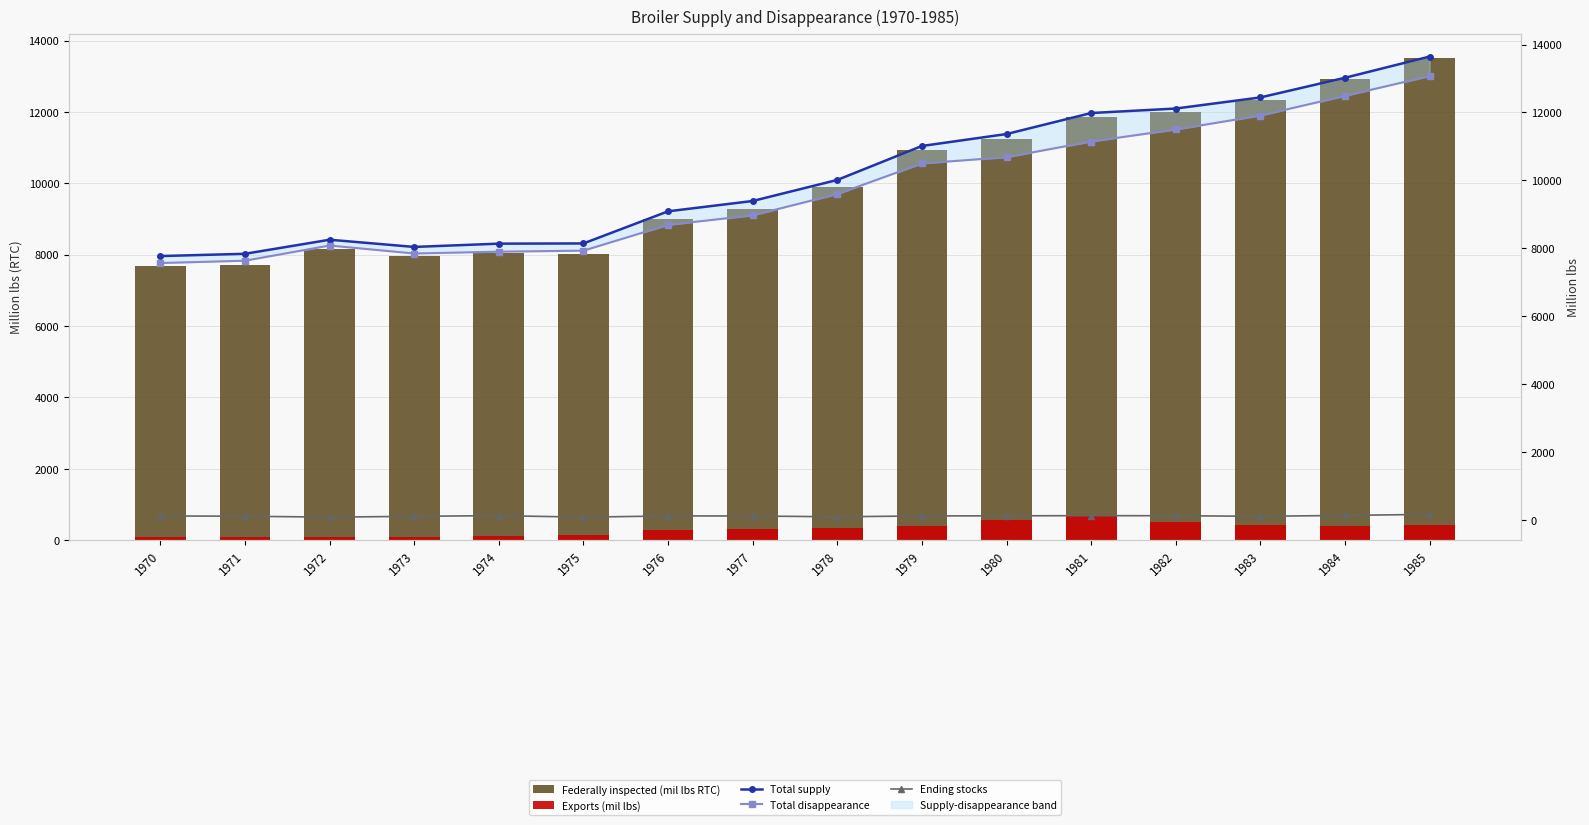

Reading left to right, extract all data points from this chart.

Federally inspected (mil lbs RTC): 7686.6	7723.6	8146.8	7961.7	8034.3	8019.7	9012.1	9279.5	9902.0	10926.3	11252.0	11868.1	11995.7	12325.5	12920.8	13519.6
Exports (mil lbs): 93.7	100.5	94.1	93.8	115.3	137.7	287.4	313.3	331.1	402.0	567.0	719.1	501.0	431.8	406.8	416.9
Total supply: 7768.6	7835.6	8249.8	8037.7	8134.3	8140.7	9087.1	9391.5	10012.0	11012.3	11364.0	11983.1	12115.7	12442.5	13021.8	13646.6
Total disappearance: 7562.9	7632.0	8079.7	7843.9	7898.0	7927.9	8687.7	8968.2	9594.9	10498.3	10681.9	11144.0	11497.7	11909.8	12488.1	13071.7
Ending stocks: 112.0	103.0	76.0	100.0	121.0	75.0	112.0	110.0	86.0	112.0	115.0	120.0	117.0	101.0	127.0	158.0